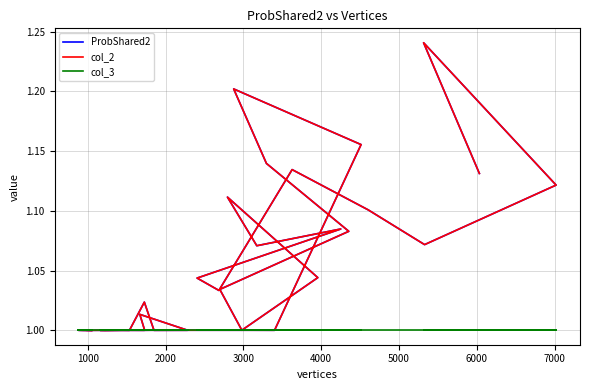

At which category does ProbShared2 reach its first local peak?

2000